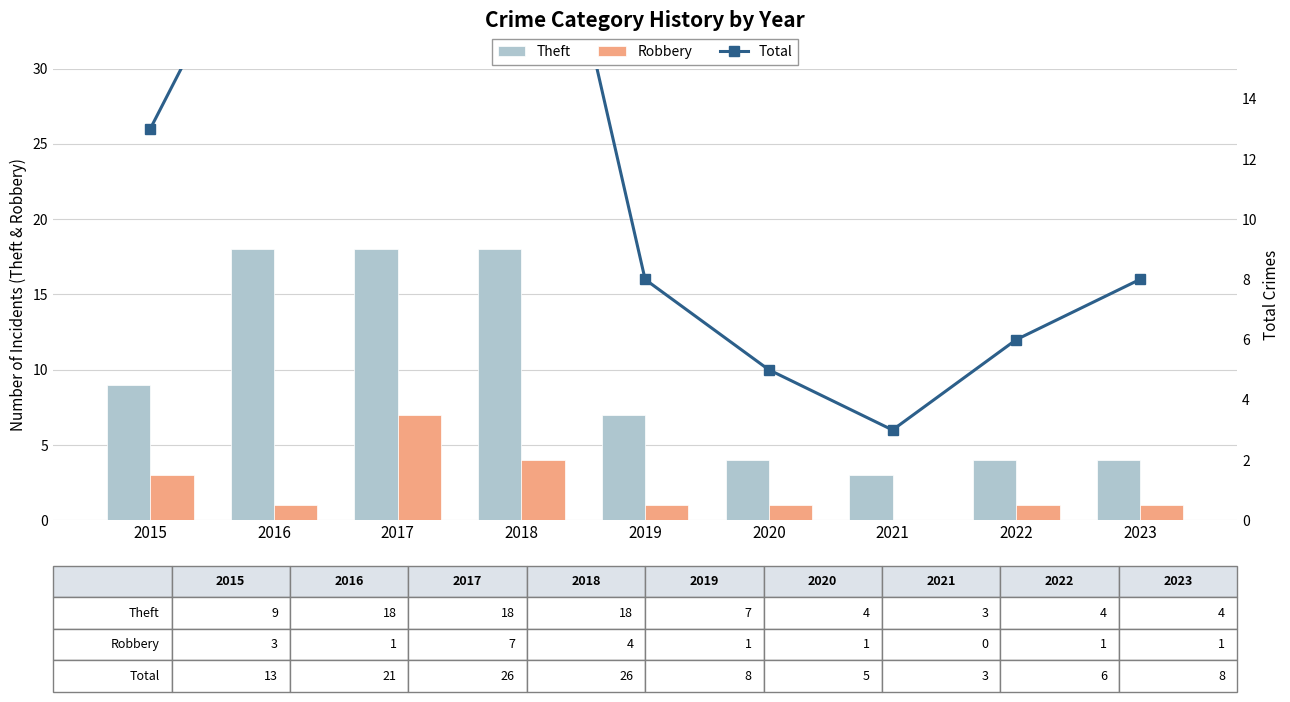

Rank the series by their maximum value, from lowest to highest.

Robbery, Theft, Total